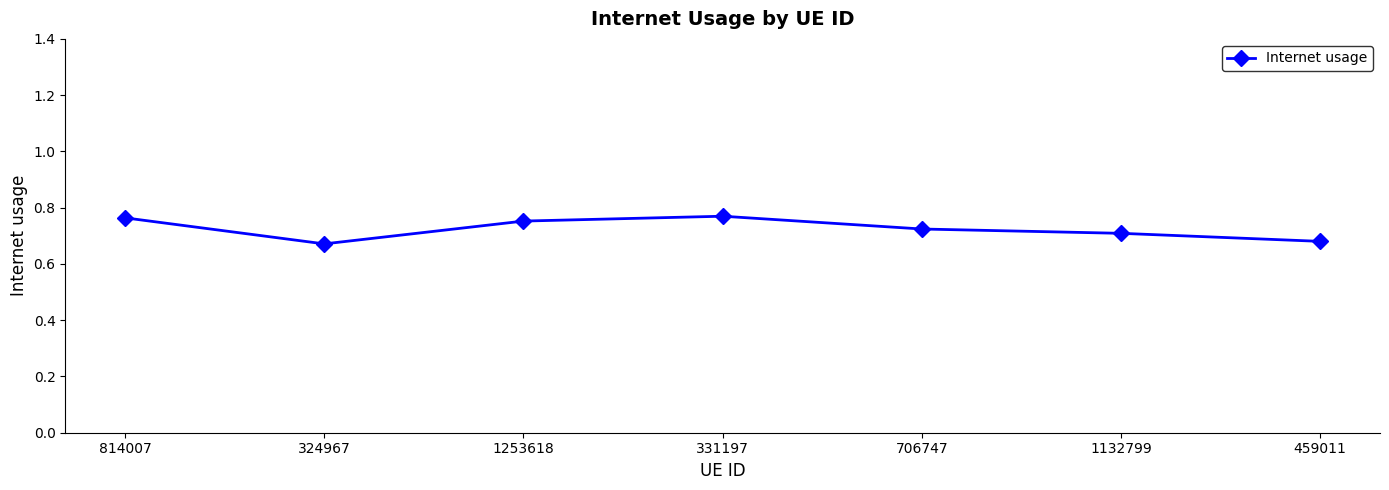

The chart shows a value of 1.0 at 331197. True or false?

False